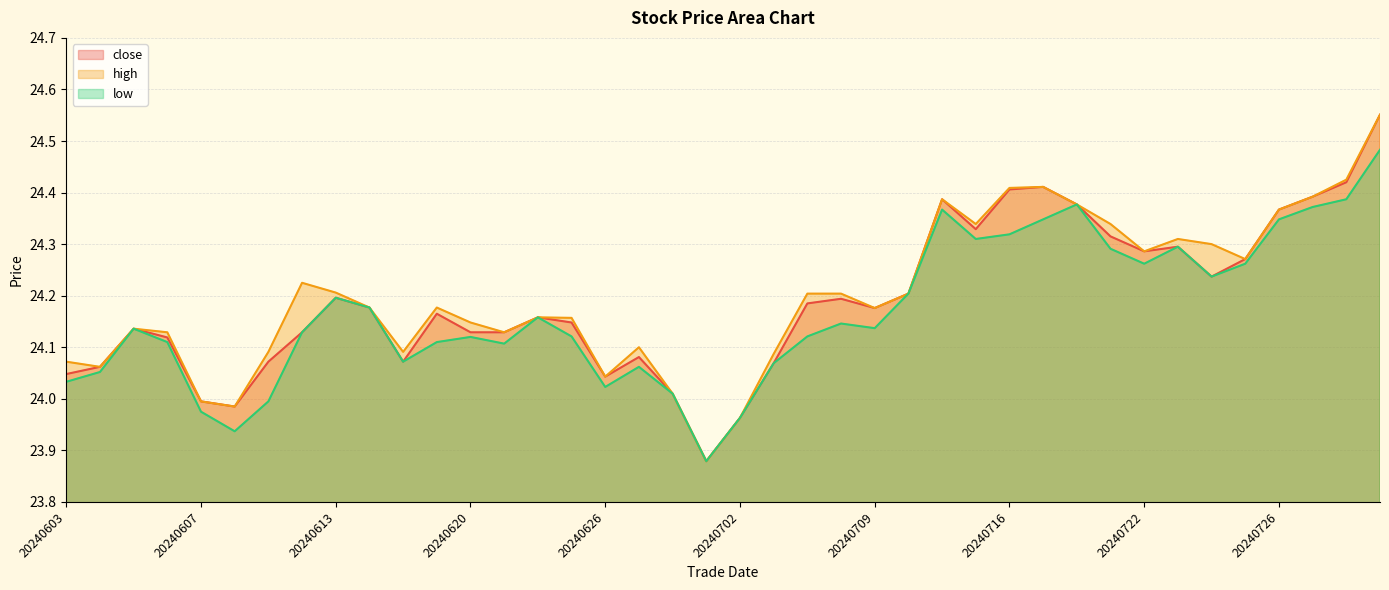

At which label does high first exceed 24?

20240603